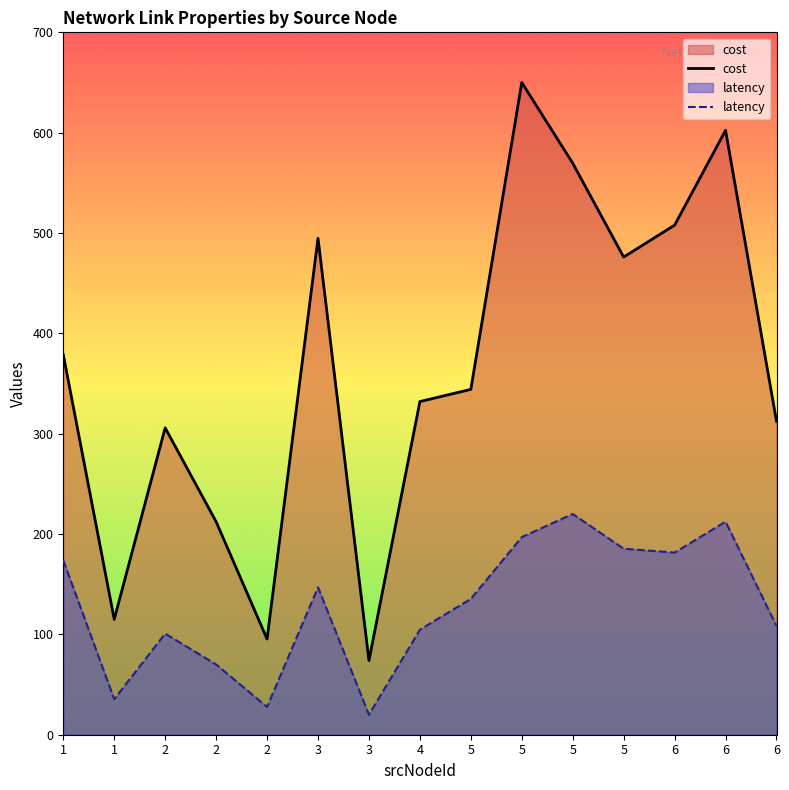

Which category has the lowest value in the latency series?

3